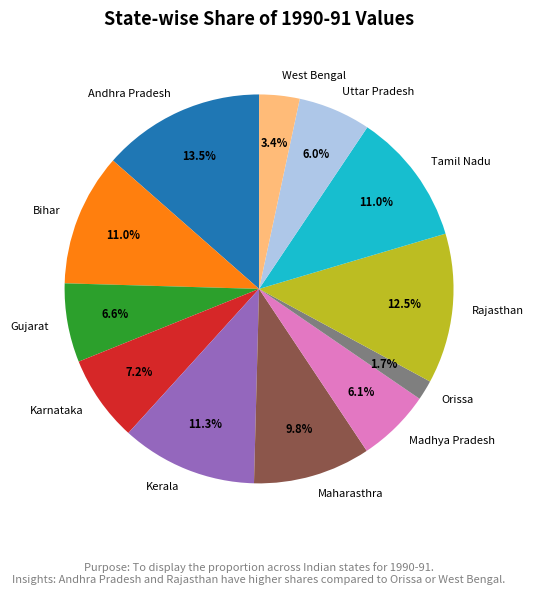

How much of the chart is everything except Andhra Pradesh?

86.5%